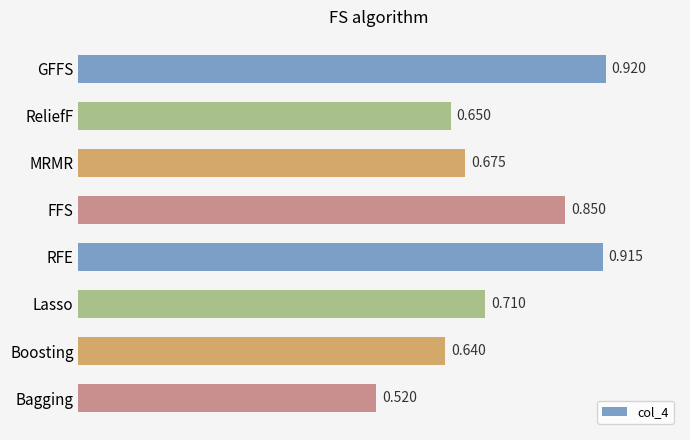

What is the label of the 1st bar from the bottom?

Bagging